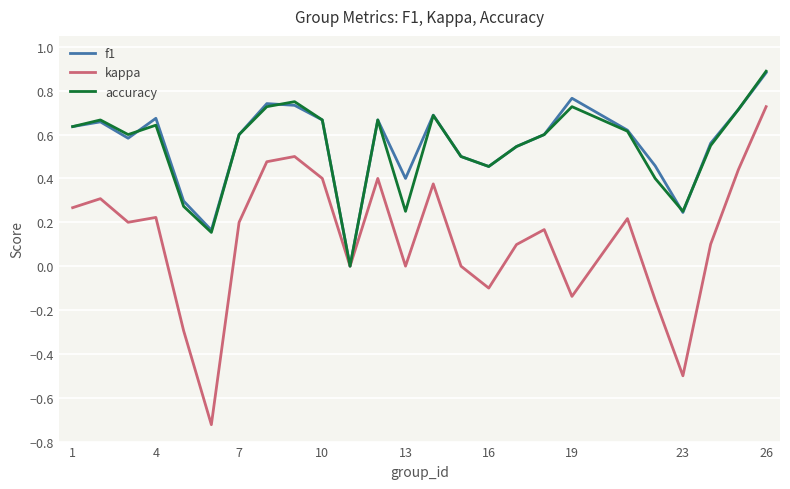

Which series has the largest range (max minus min)?

kappa